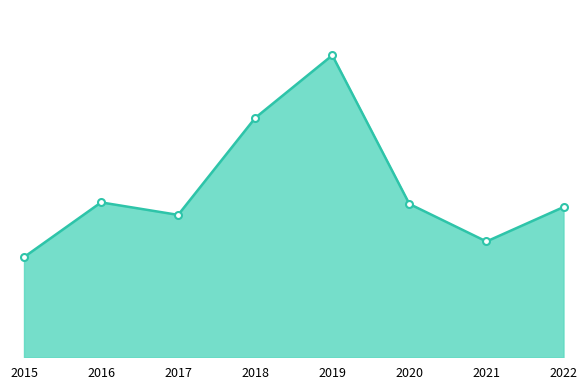

Does the chart display data point markers on the line(s)?

No